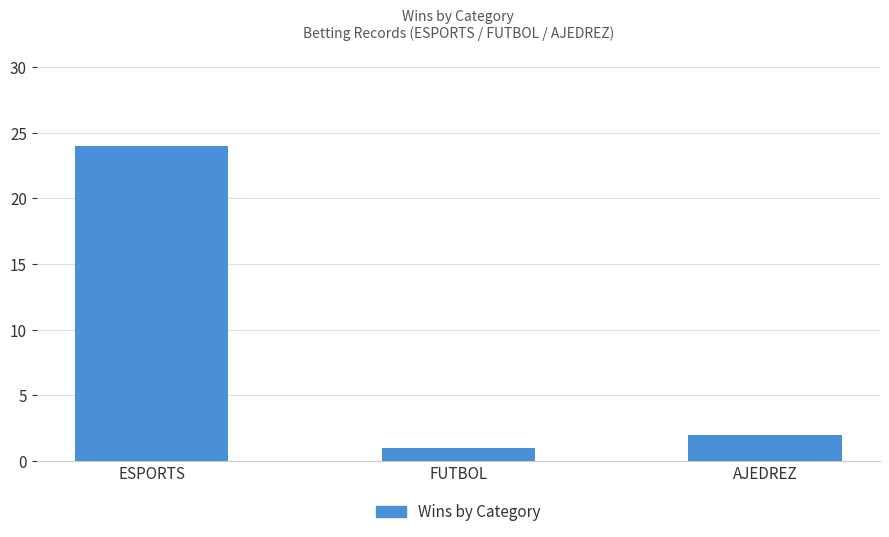

What is the change in value from ESPORTS to AJEDREZ?

-22